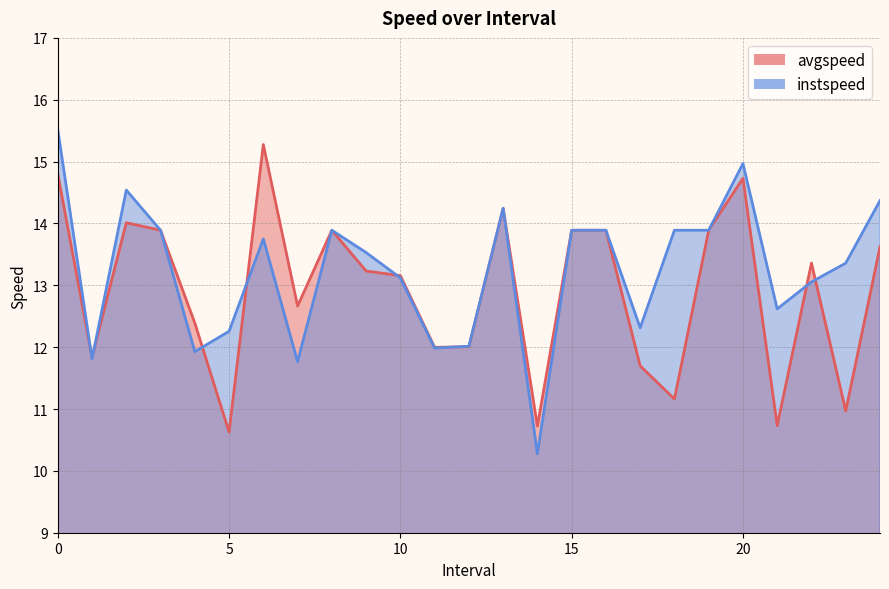

How many interior local peaks does the instspeed series have?

5